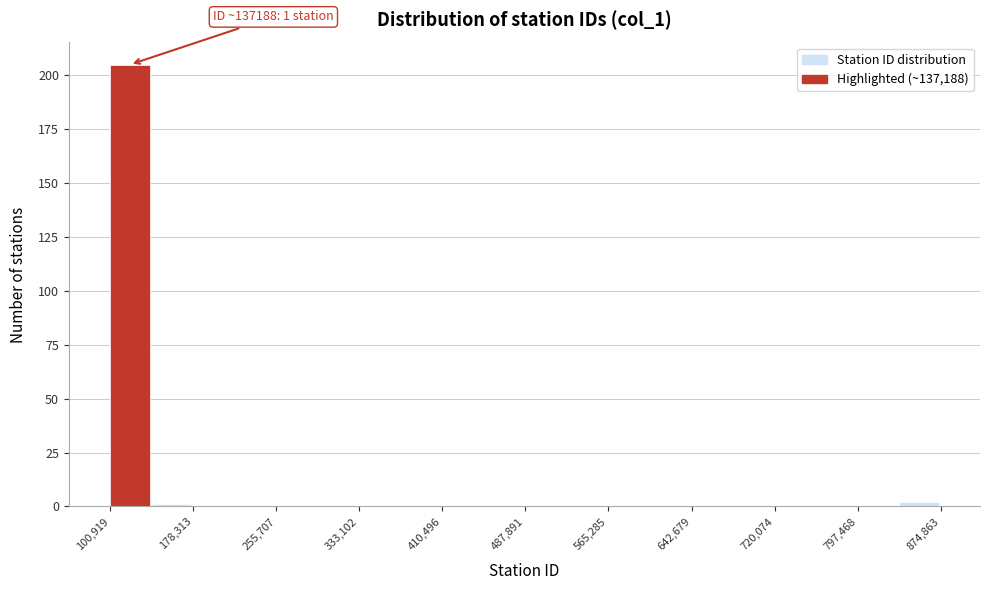

Read against the x-axis, roughly where is the centre of the tallest bar?

120000